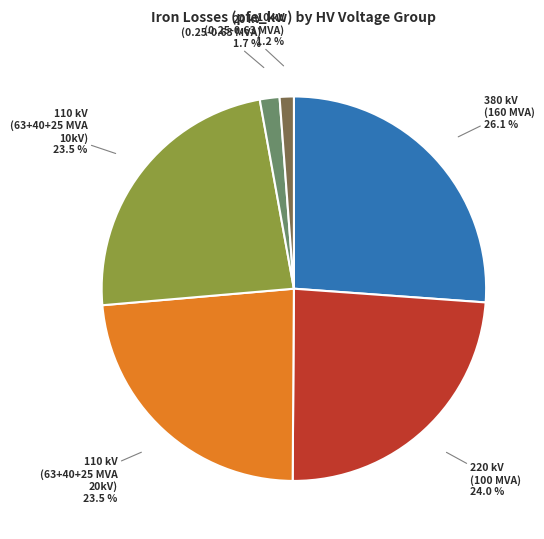

How many segments does this pie chart have?

6